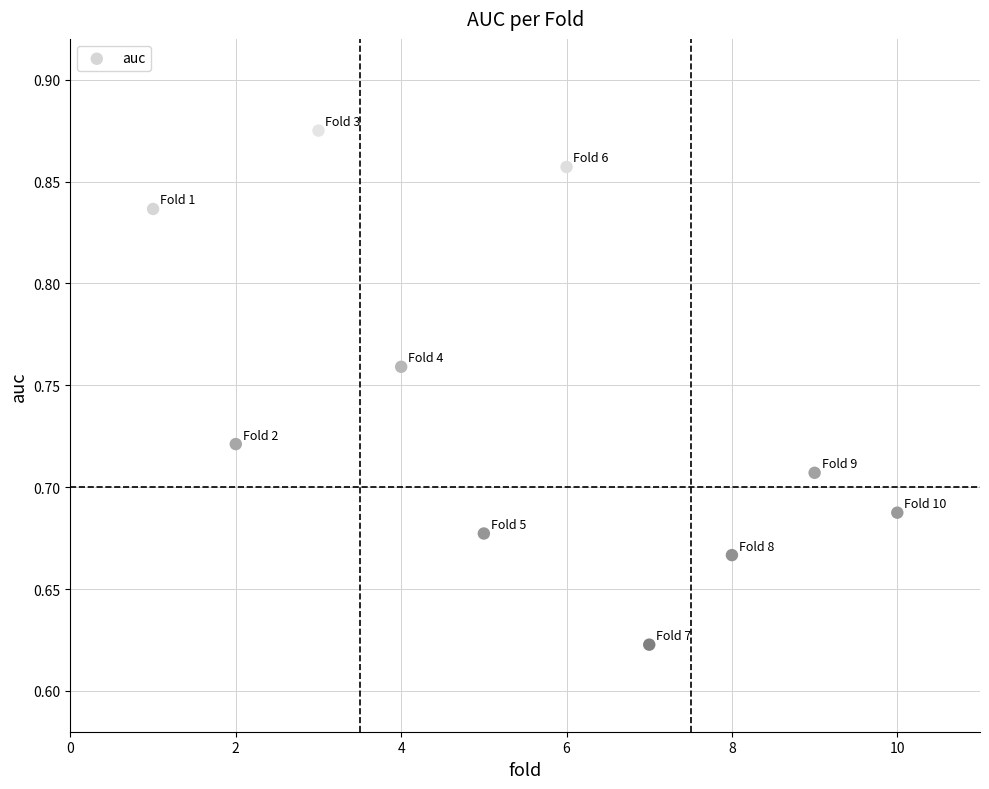

What is the range of Y values (max minus min)?

0.3